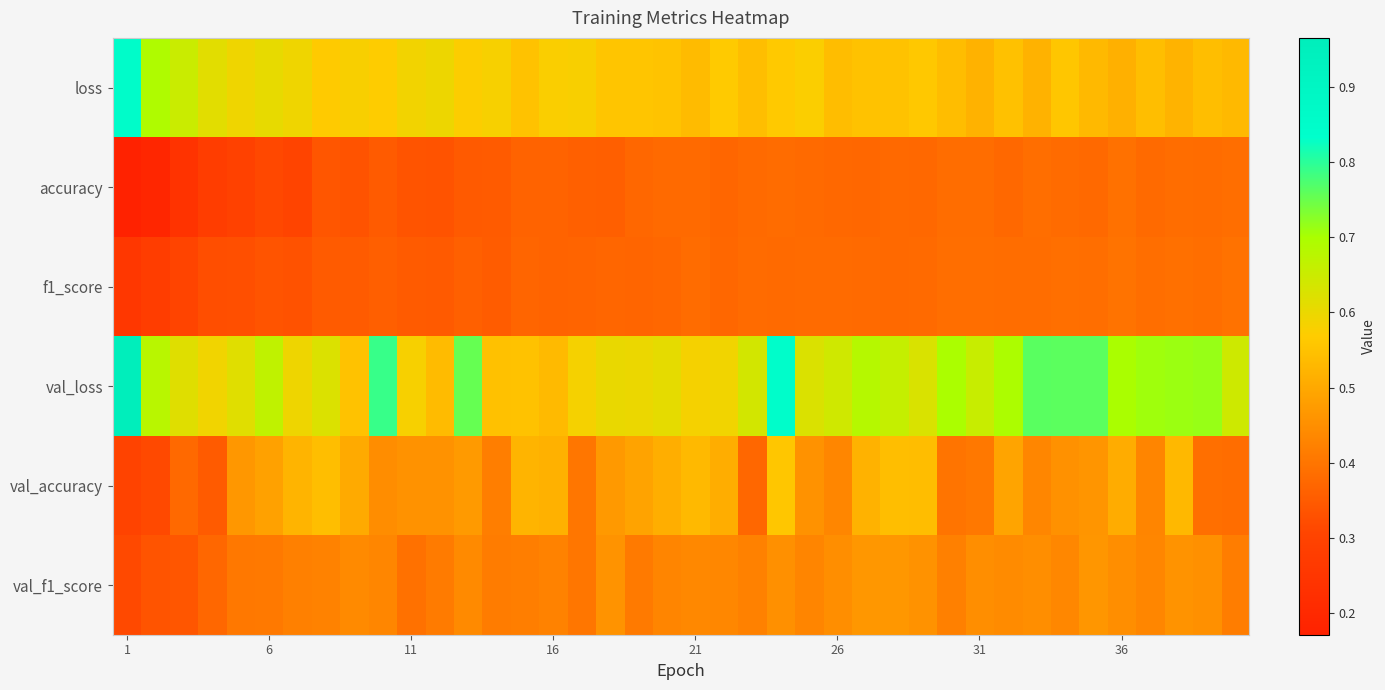

What is the greatest value displayed?

1.0